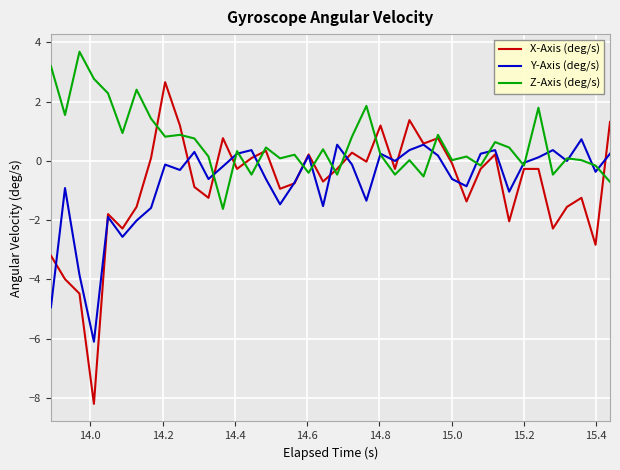

What is the greatest value displayed?

3.7